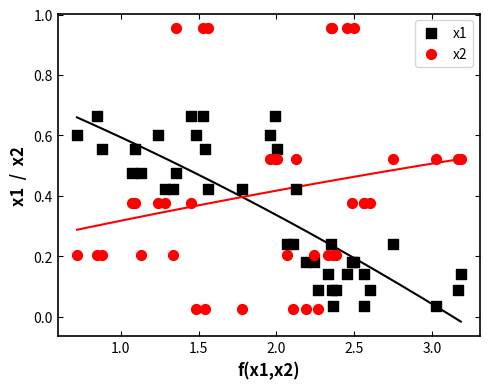

Which series has the widest spread of Y values?

x2